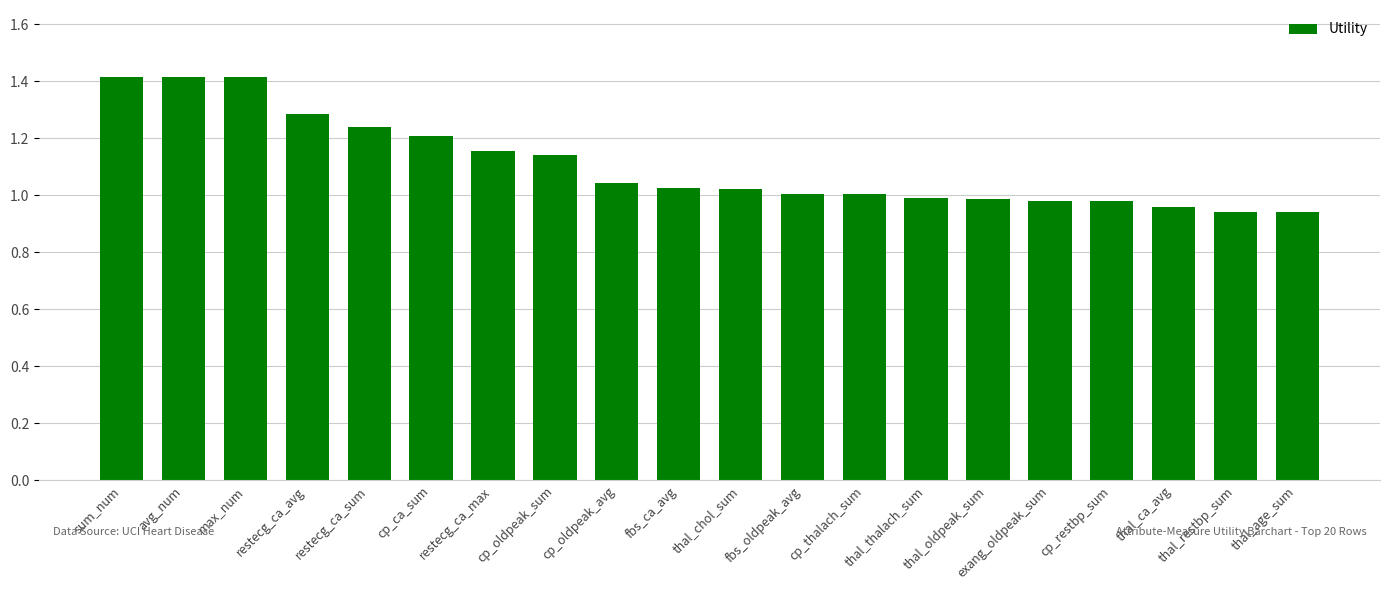

What is the sum of the values at thal_age_sum and thal_restbp_sum?

1.9